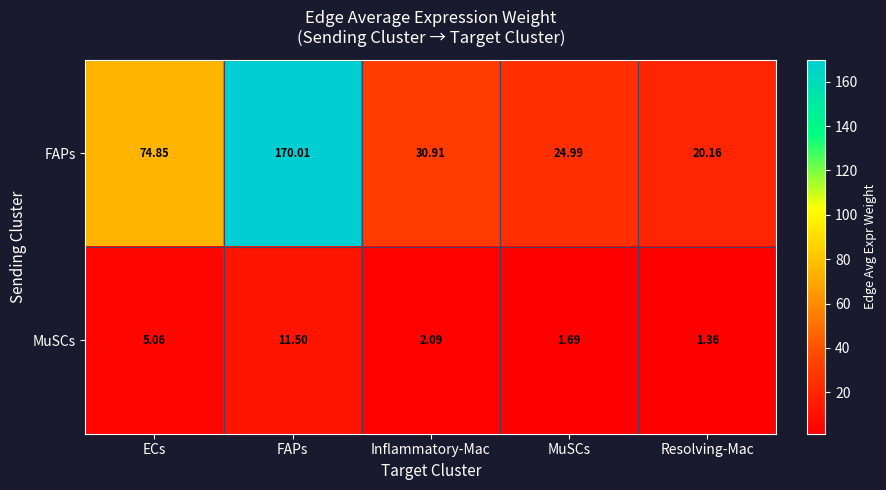

Between FAPs and Resolving-Mac, which series saw the biggest shift?

FAPs